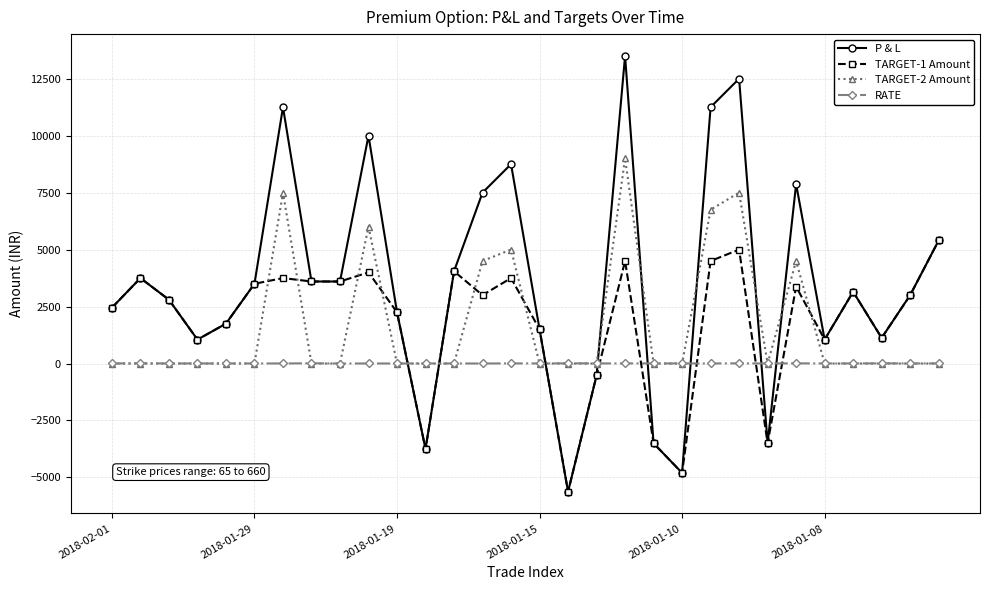

What is the maximum value shown in the chart?

13500.0